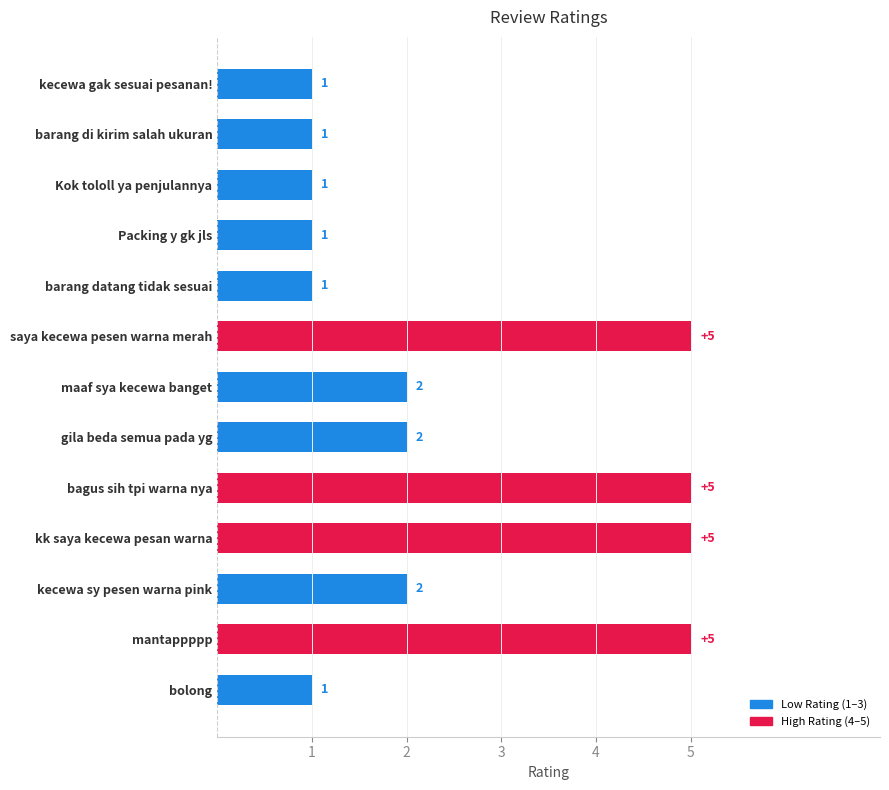

How many values are between 1 and 5?

13